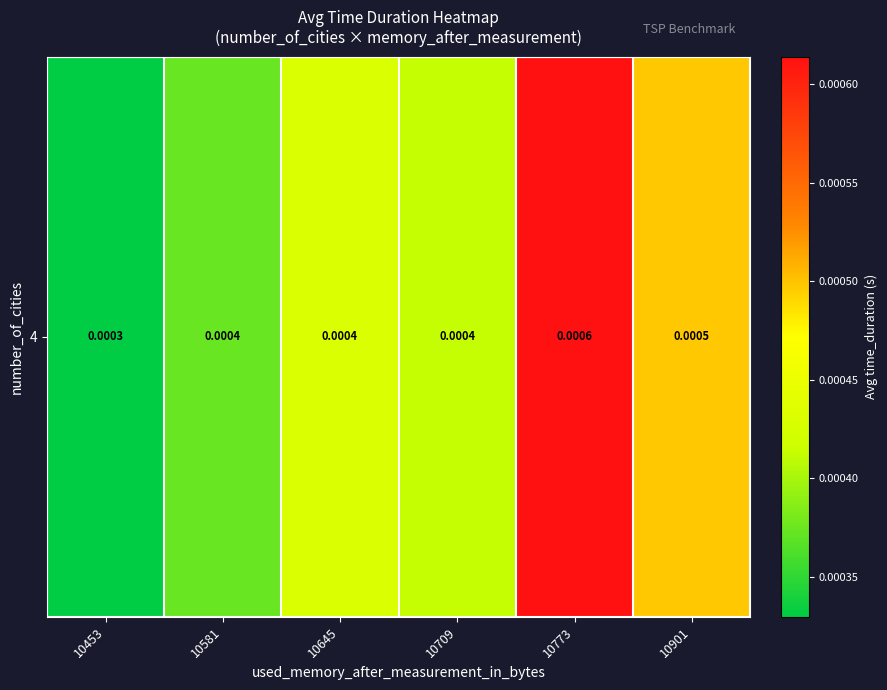

Rank the categories by value from highest to lowest.

10773, 10901, 10645, 10709, 10581, 10453